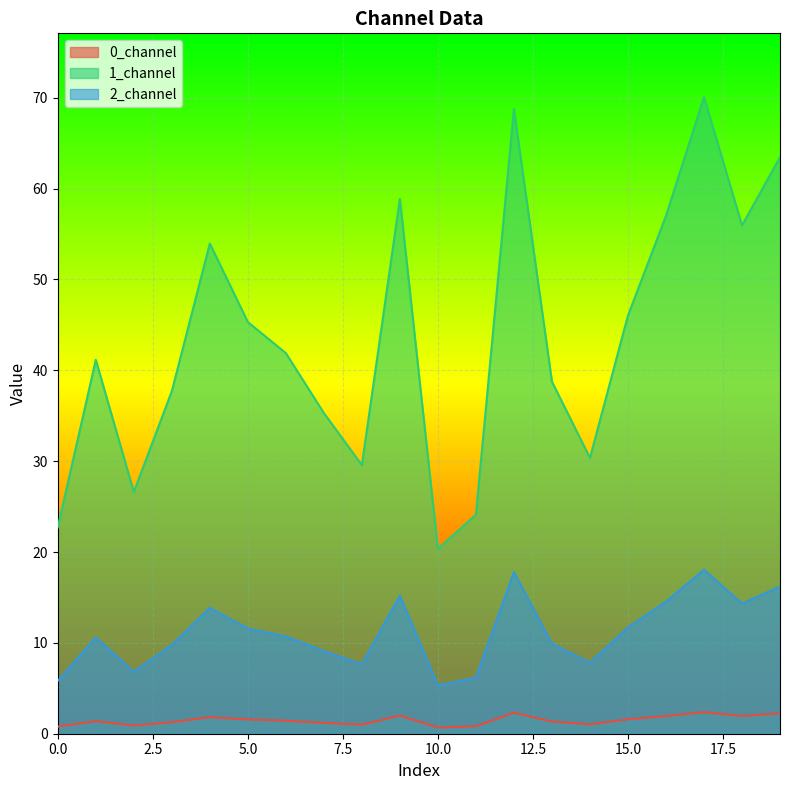

At which category does 1_channel reach its first local peak?

1